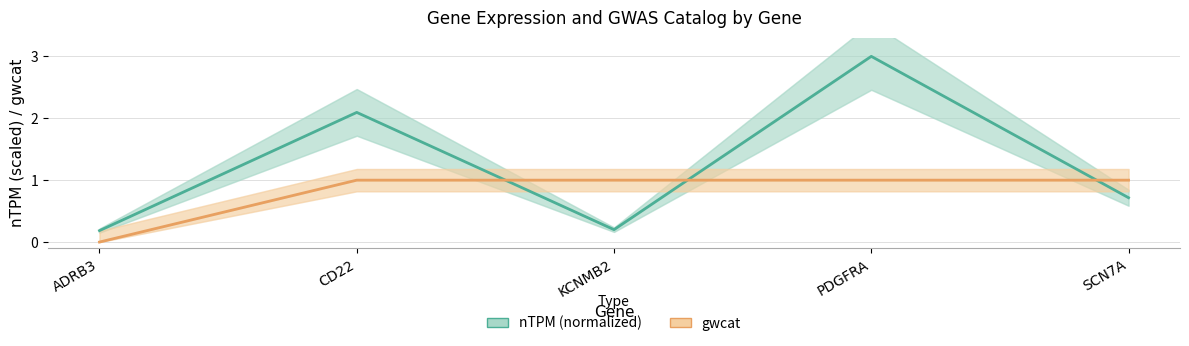

At CD22, list the series in order from largest to smallest.

nTPM (normalized), gwcat